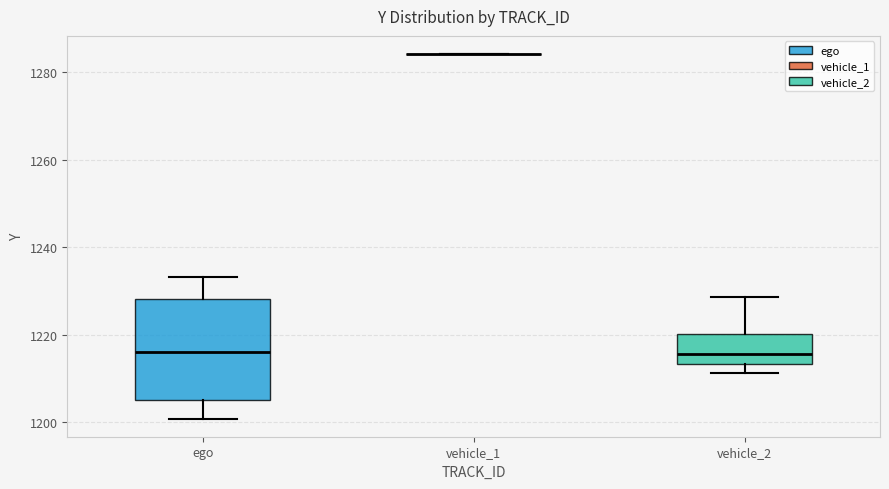

Reading left to right, transcribe this box plot: for each box, give where its median line is, the range the box spans, and where its two whiskers end, as read against the y-axis. The values are not printed on the chart, so give them approximately, as read against the axis.

ego: median 1216, box 1206 to 1228, whiskers 1200 to 1234
vehicle_1: box collapsed to a line at 1284, whiskers 1284 to 1284
vehicle_2: median 1216, box 1214 to 1220, whiskers 1212 to 1228